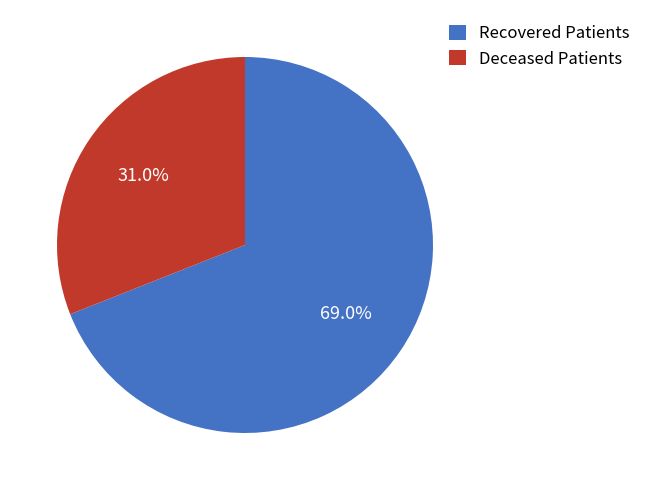

Rank the categories by value from highest to lowest.

Recovered Patients, Deceased Patients